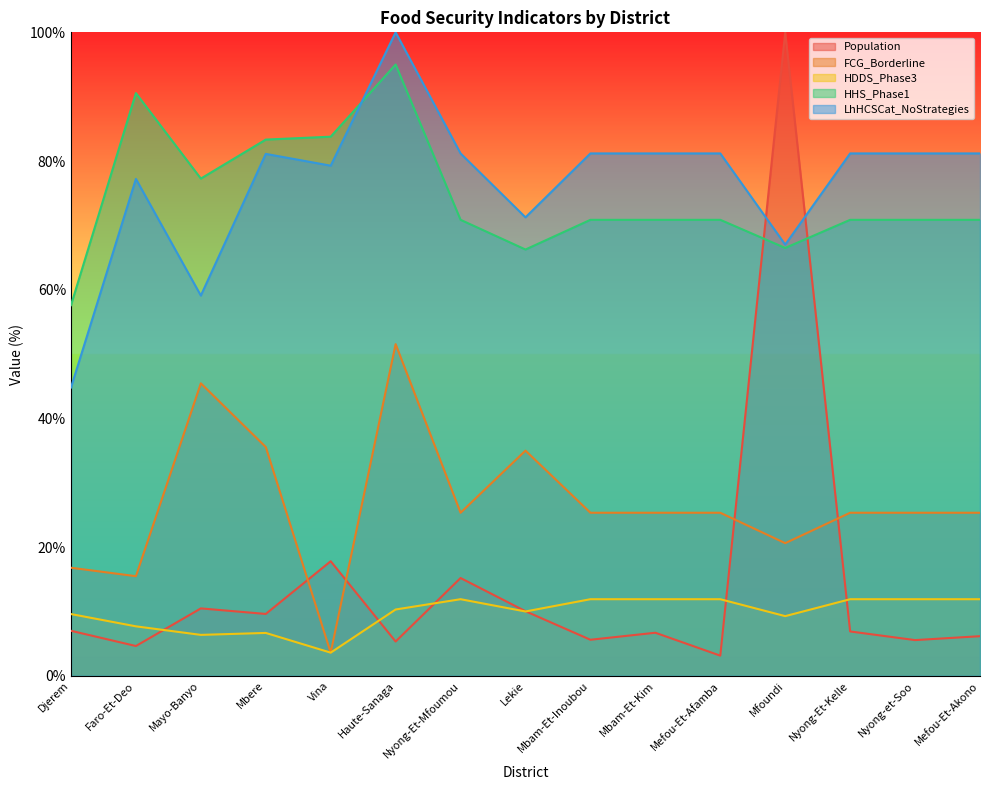

Which category has the highest value across all series?

Mfoundi